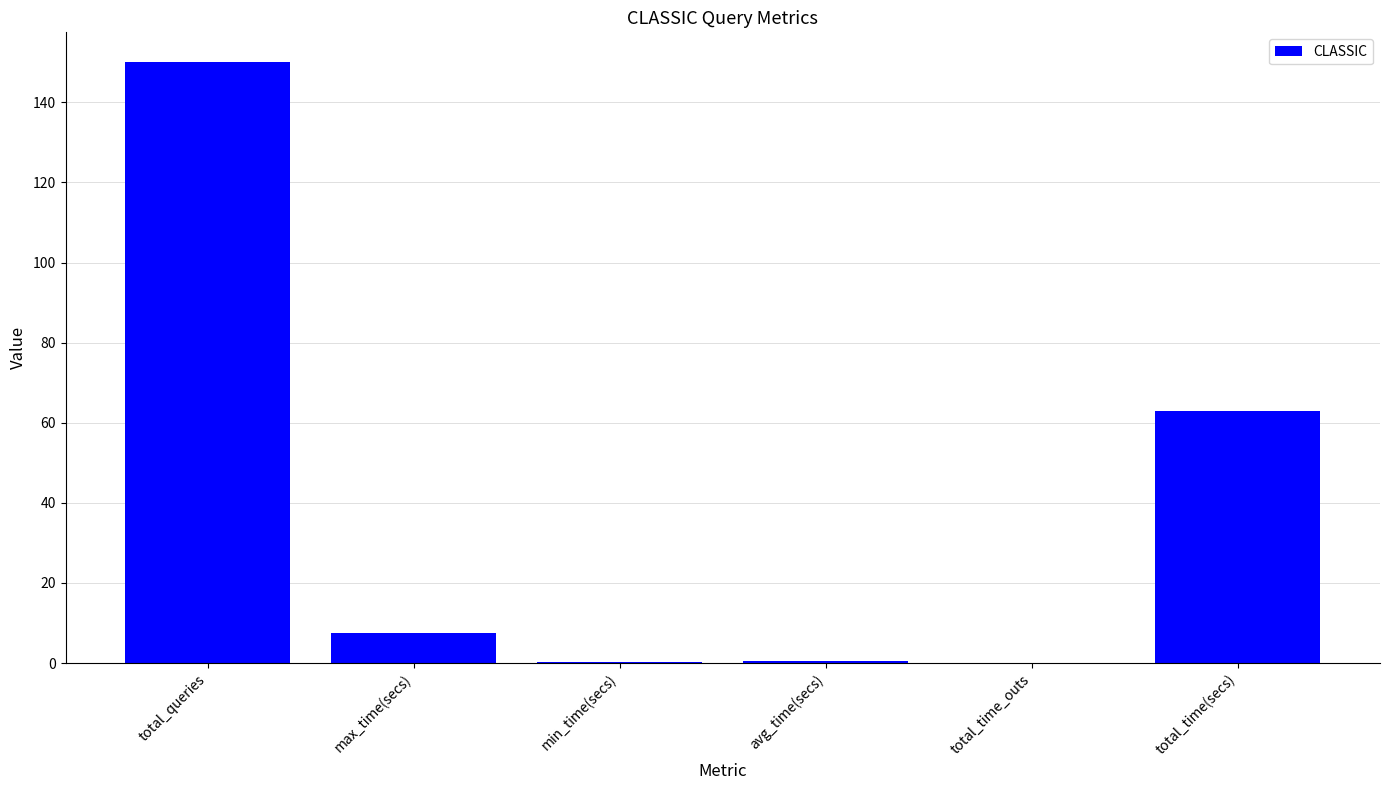

Read the value at max_time(secs).

7.5